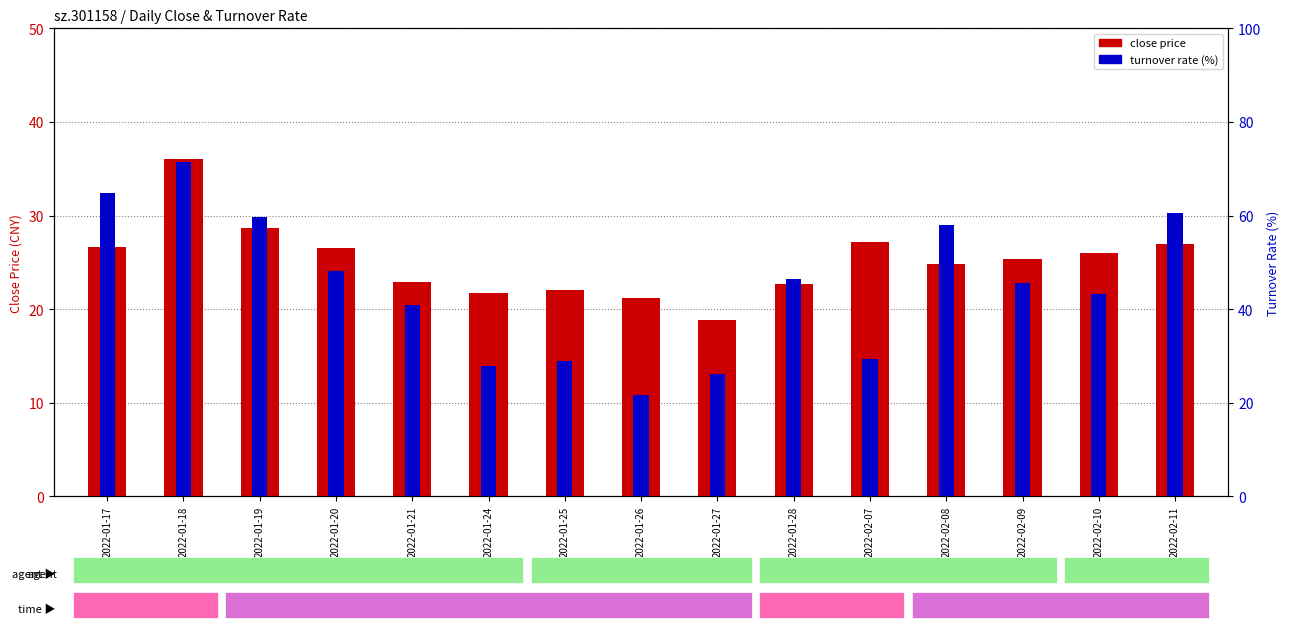

Which category has the lowest value across all series?

2022-01-27